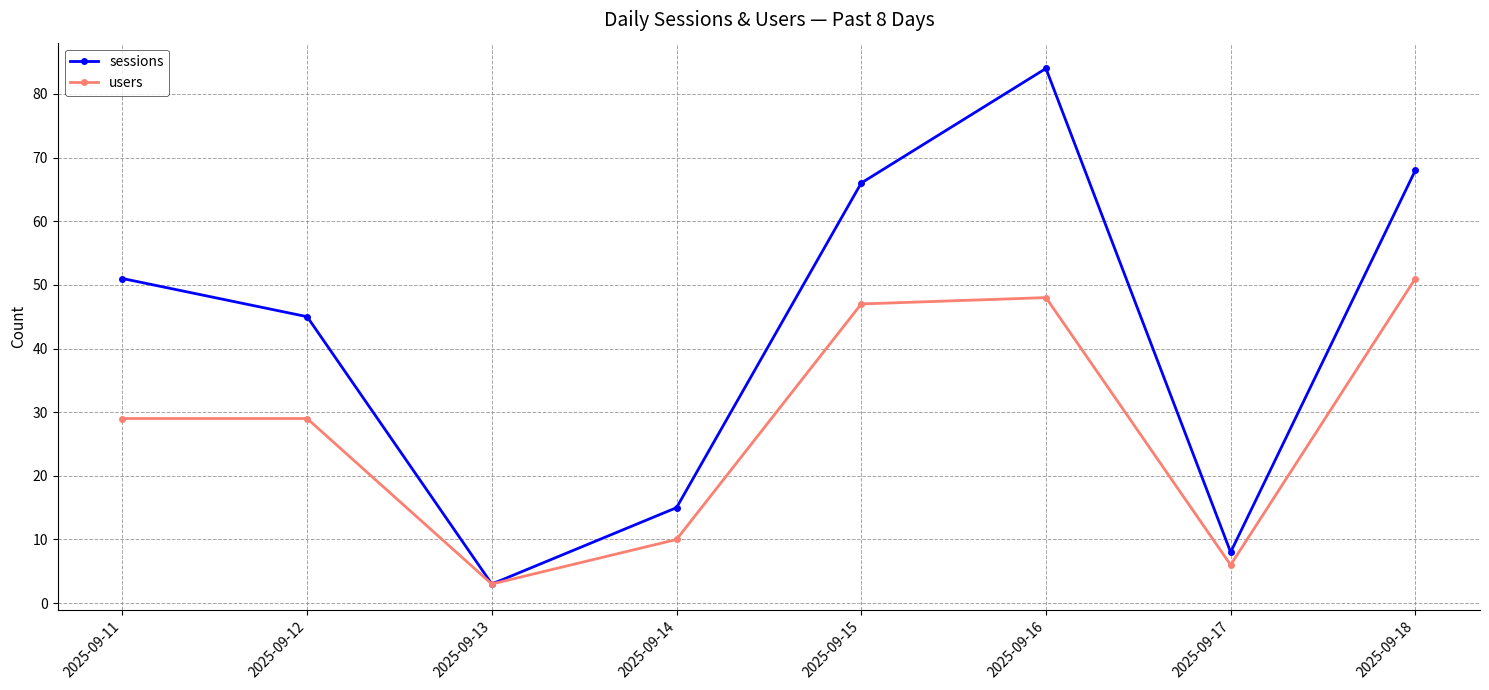

What is the difference between the second highest and minimum values in the users series?

45